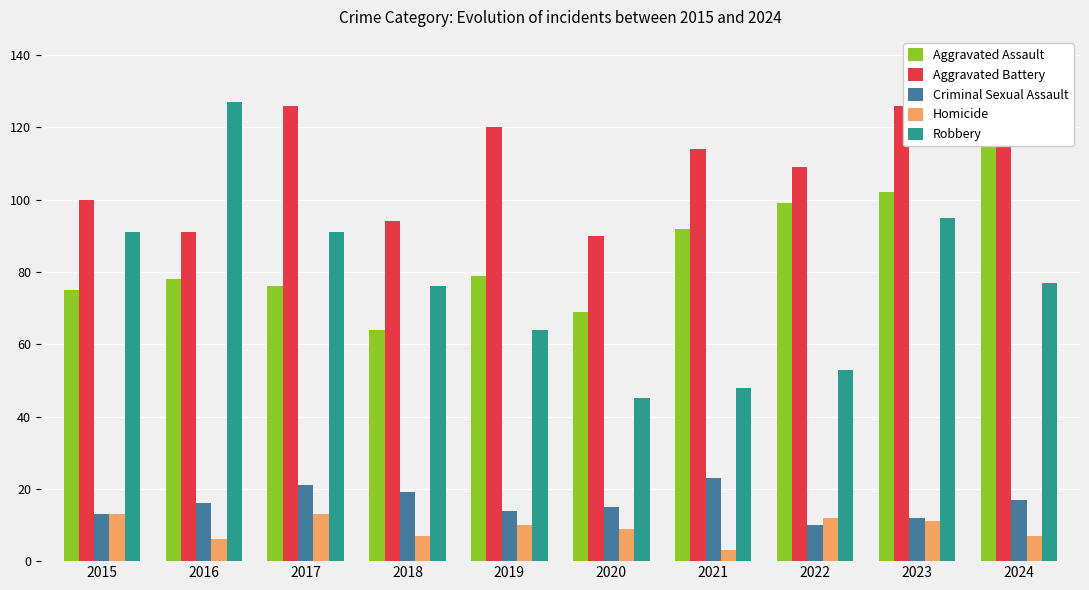

What is the difference between the Aggravated Assault values at 2015 and 2016?

3